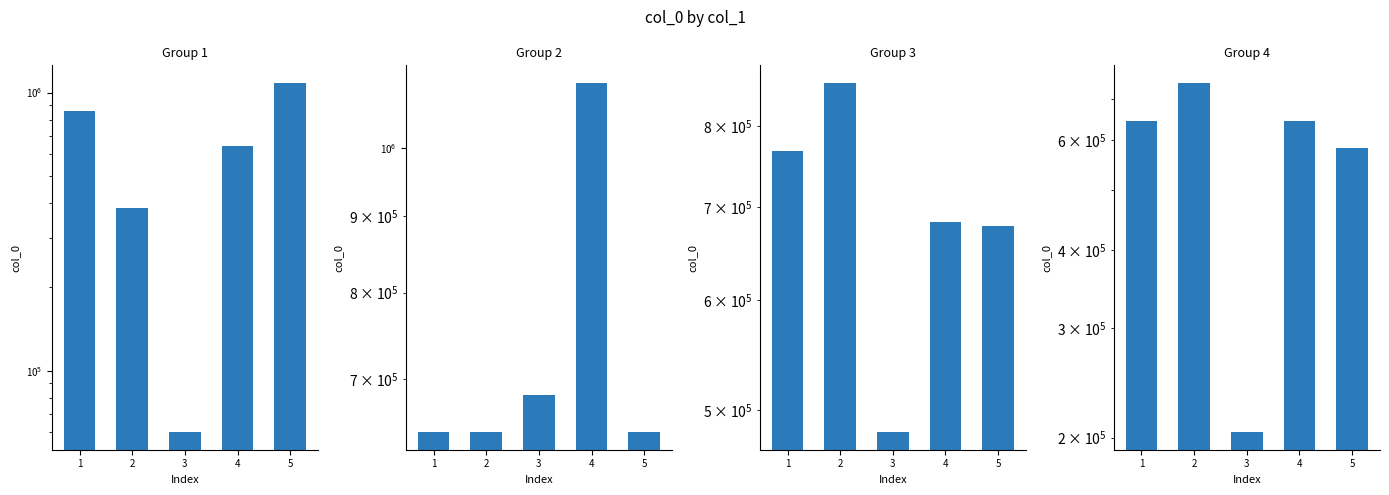

Where does the data first go above 644752?

1